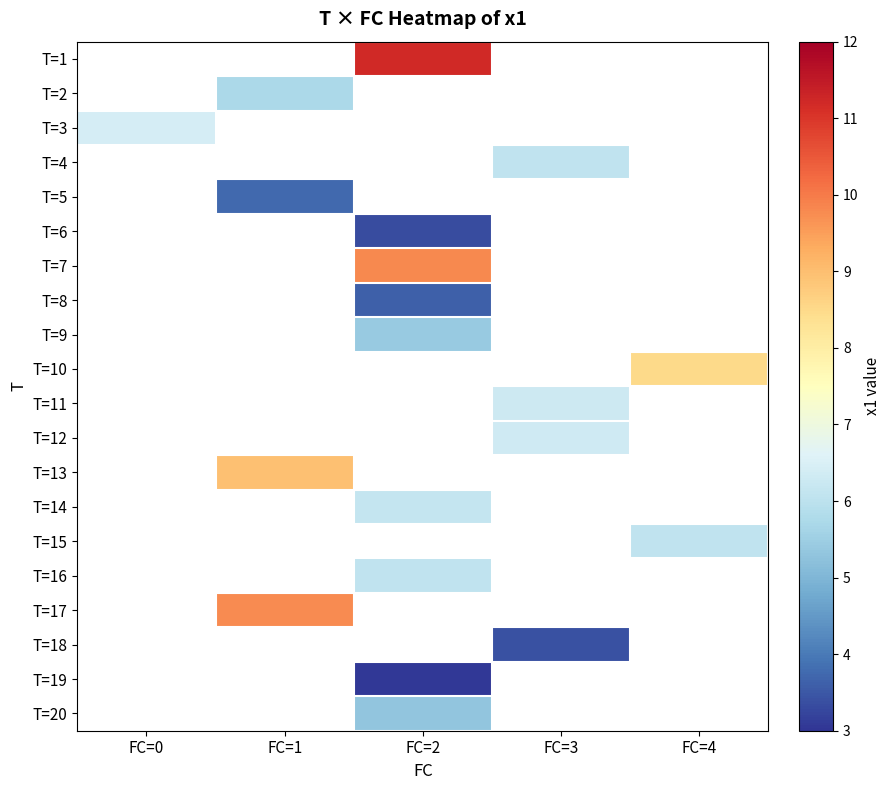

How many positive values does the T=12 series have?

1